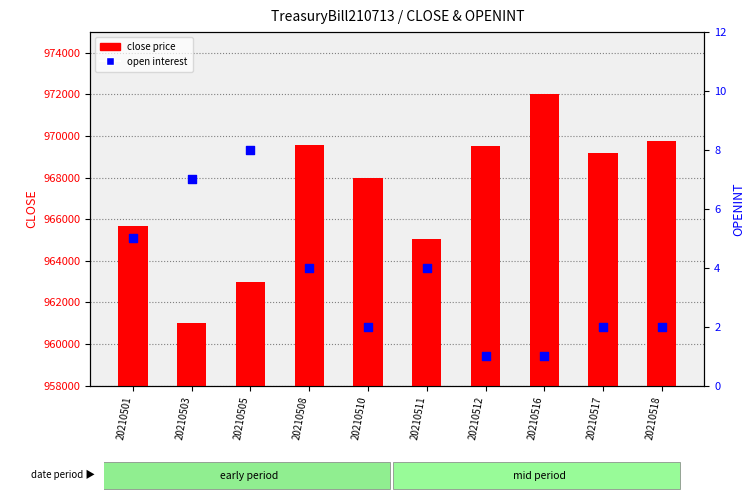

What is the total value across all series at 20210517?

969187